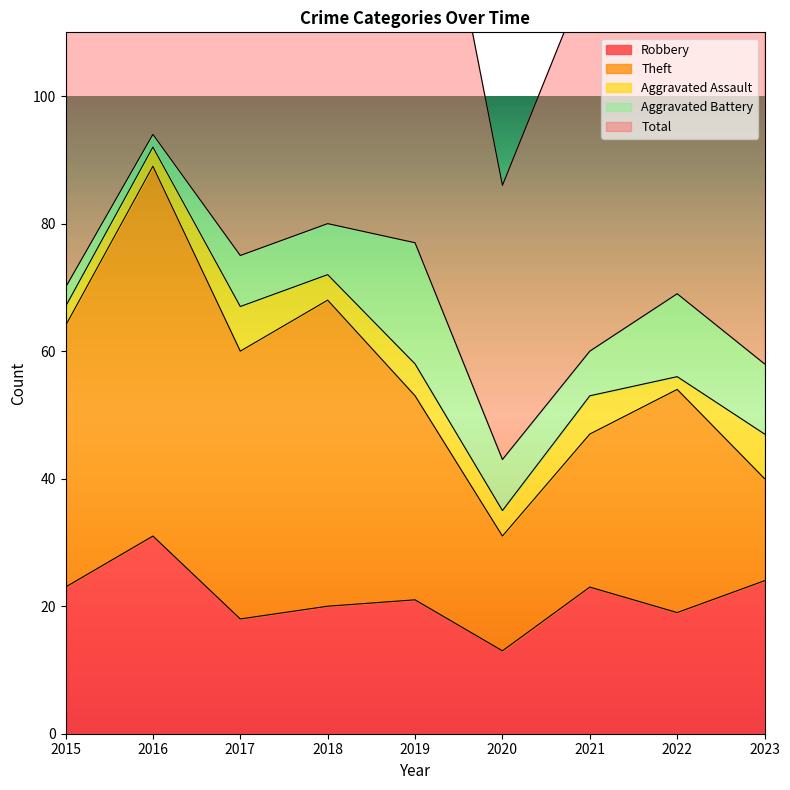

What are all the series names shown in the legend?

Robbery, Theft, Aggravated Assault, Aggravated Battery, Total